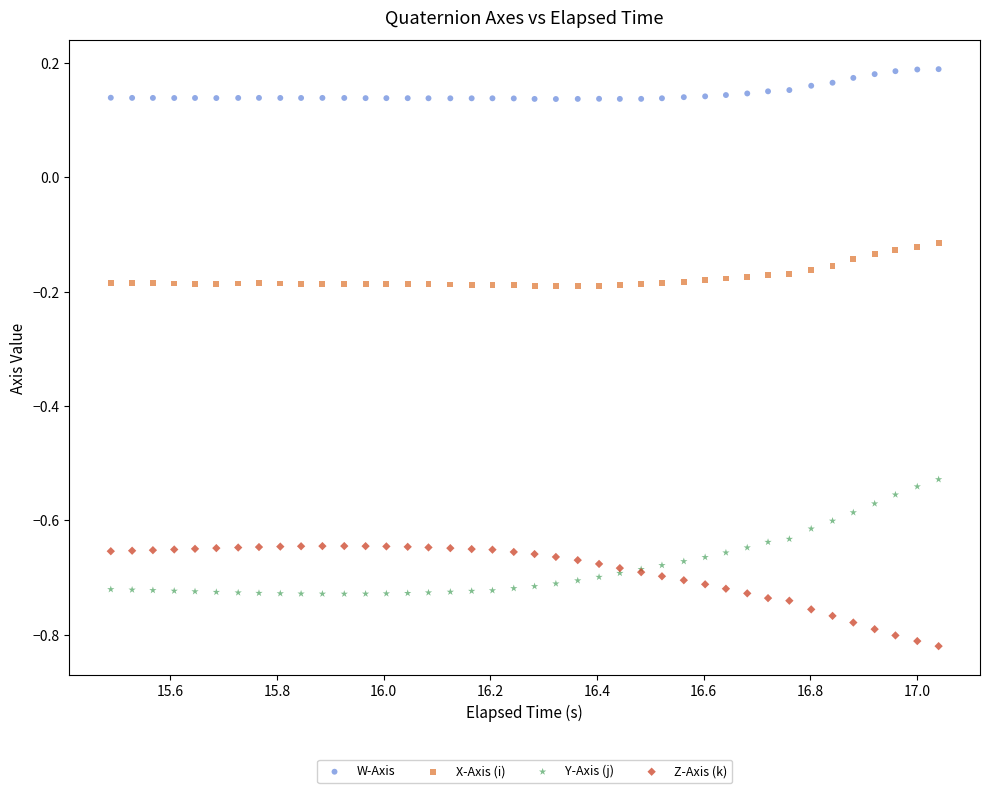

Which series contains the highest Y value?

W-Axis